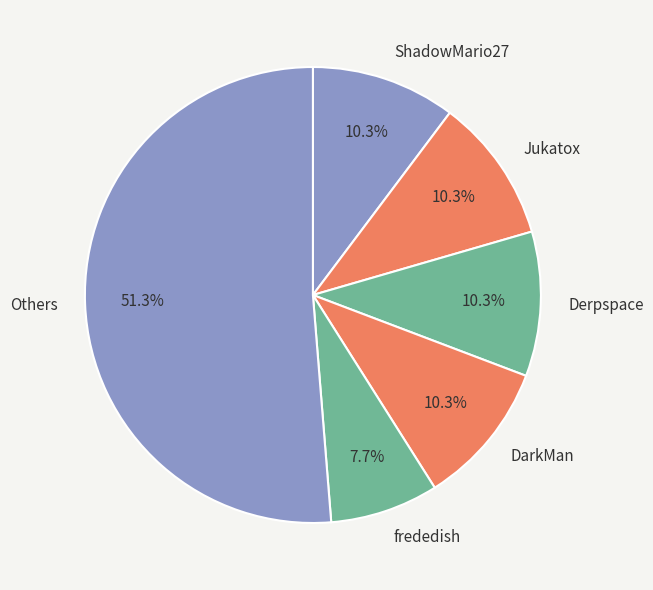

How many slices are in this pie chart?

6